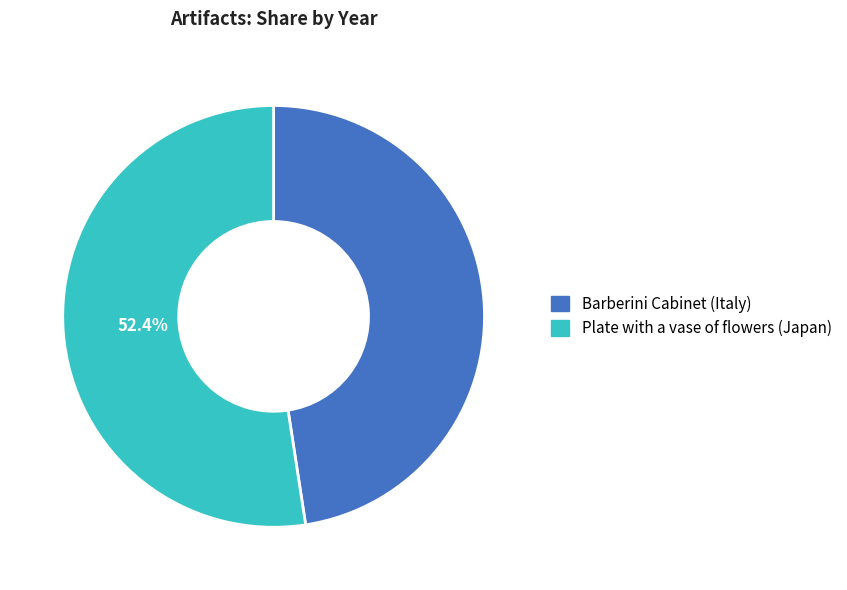

Does any single category account for the majority?

Yes